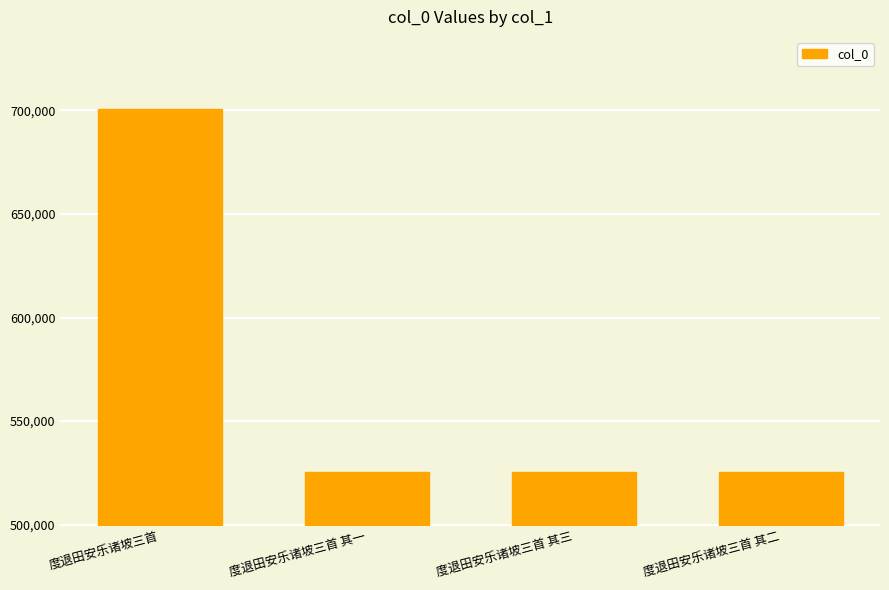

What is the difference between the maximum and minimum values?

175054